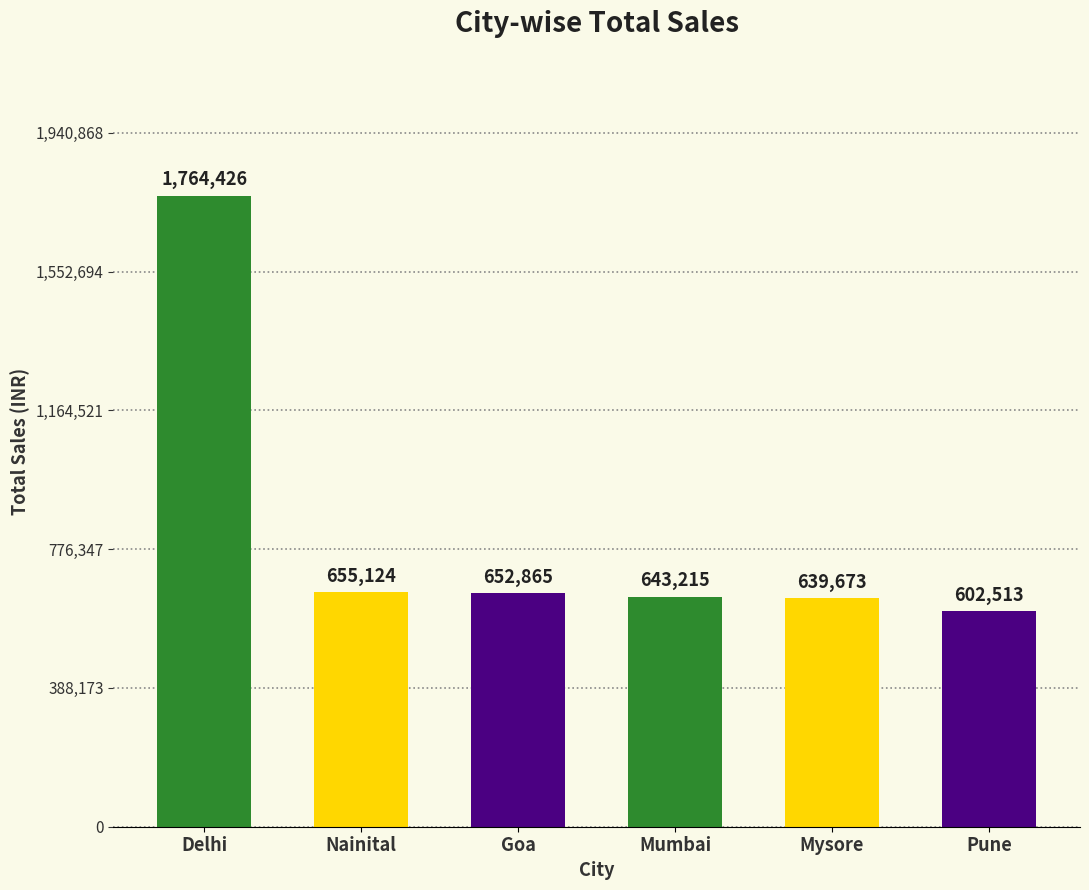

Reading right to left, extract all data points from this chart.

602513	639673	643215	652865	655124	1764426